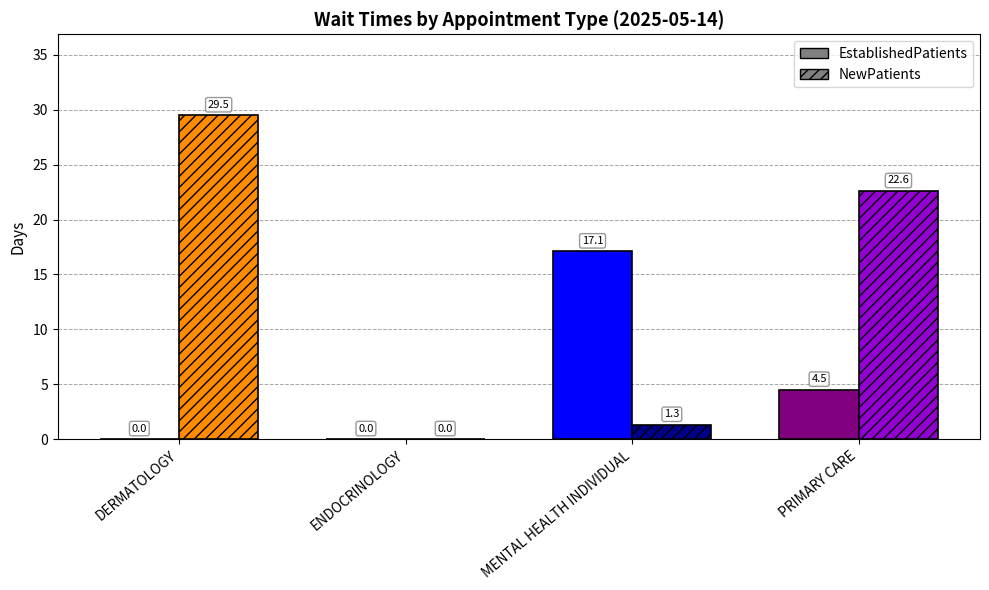

The value of EstablishedPatients at DERMATOLOGY is 0.0. True or false?

True